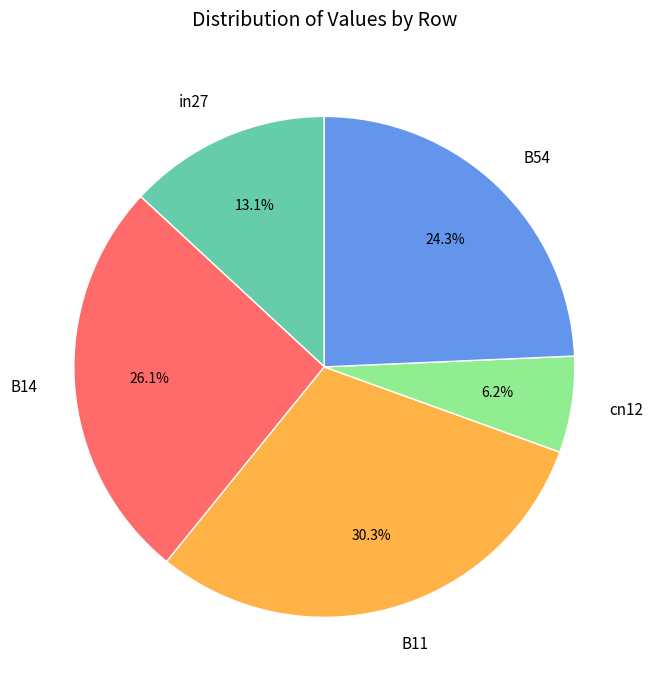

What is the largest slice in the pie chart?

B11